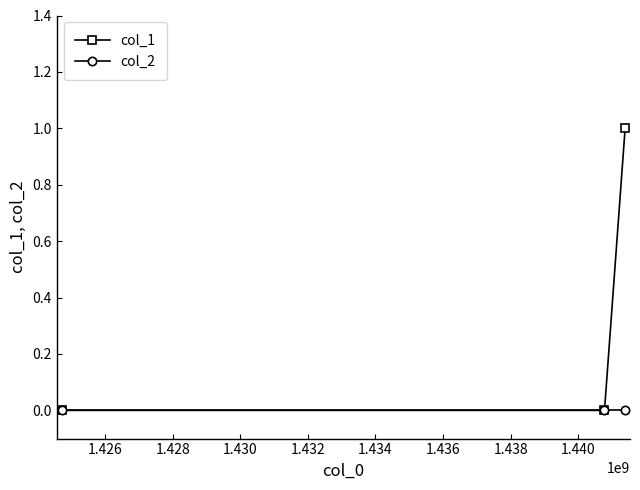

Which series has the largest total across all categories?

col_1